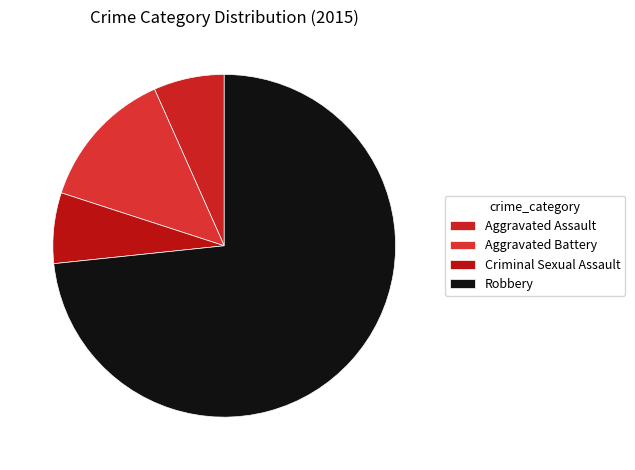

To the nearest percent, what is the difference between the largest and smallest slice percentages?

67%